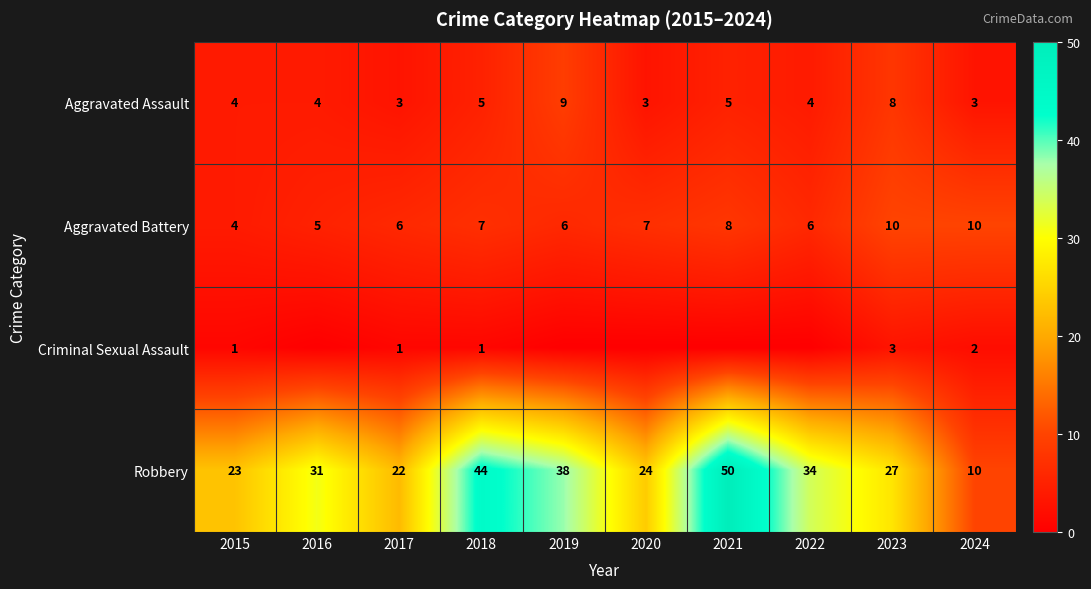

What is the highest value of the Aggravated Assault series?

9